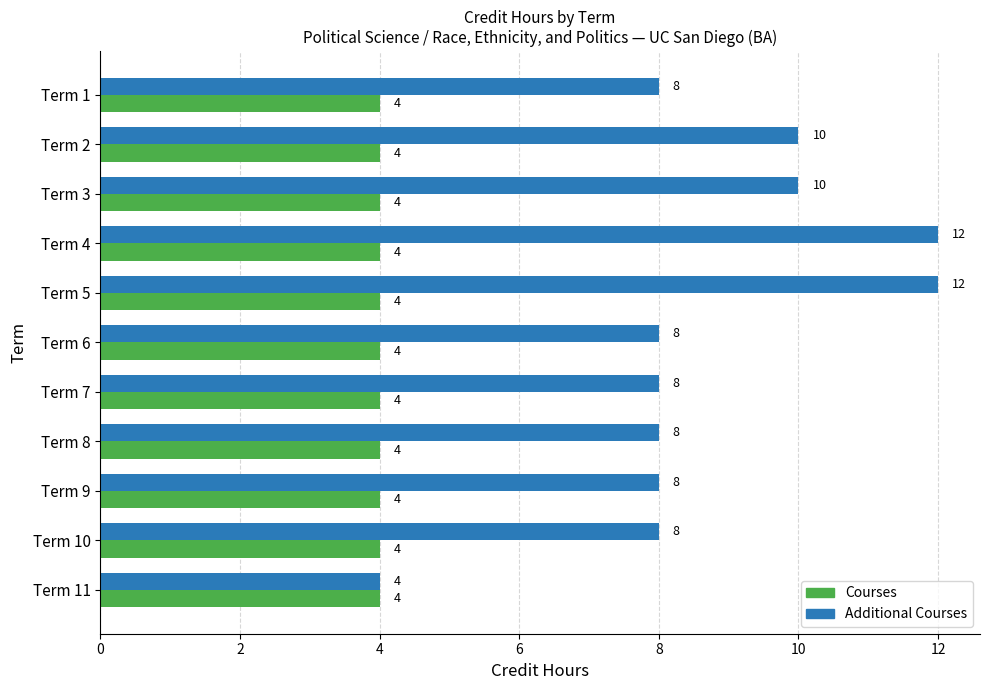

How many values in the Additional Courses series are below 8?

1